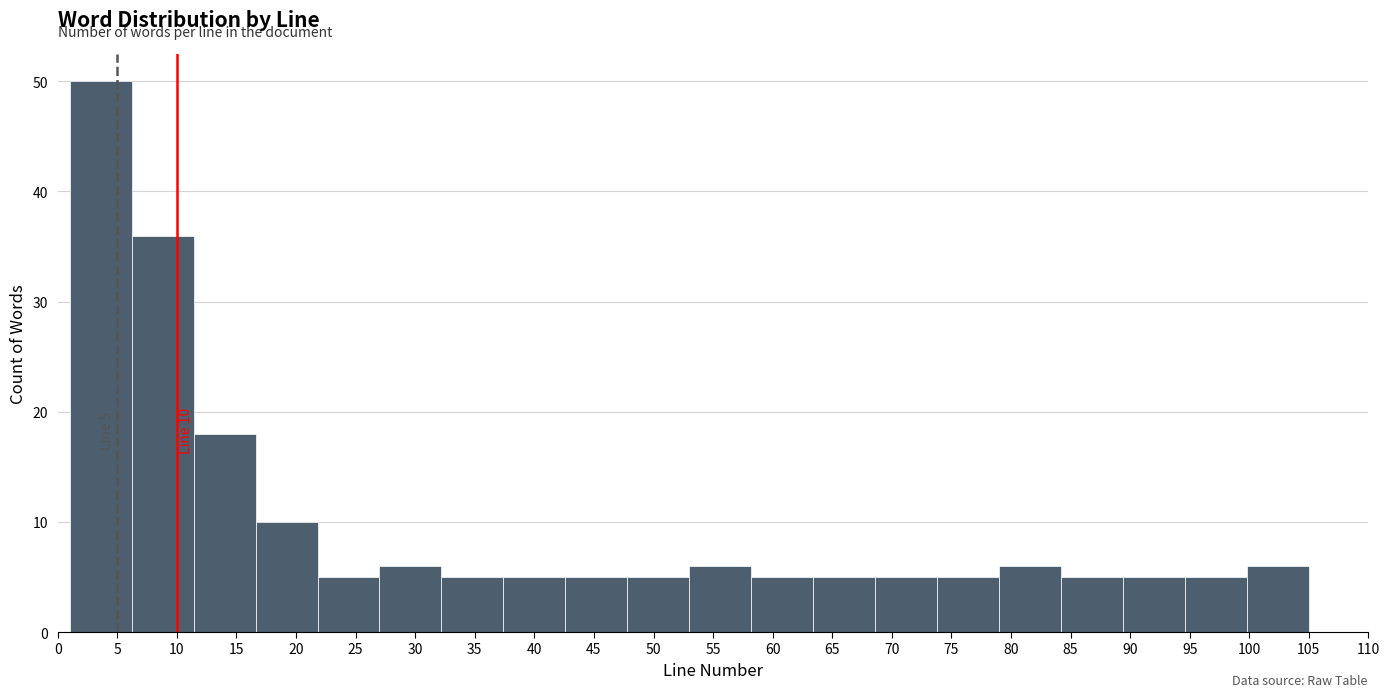

Which range on the x-axis has the tallest bar?

1.0 to 6.2